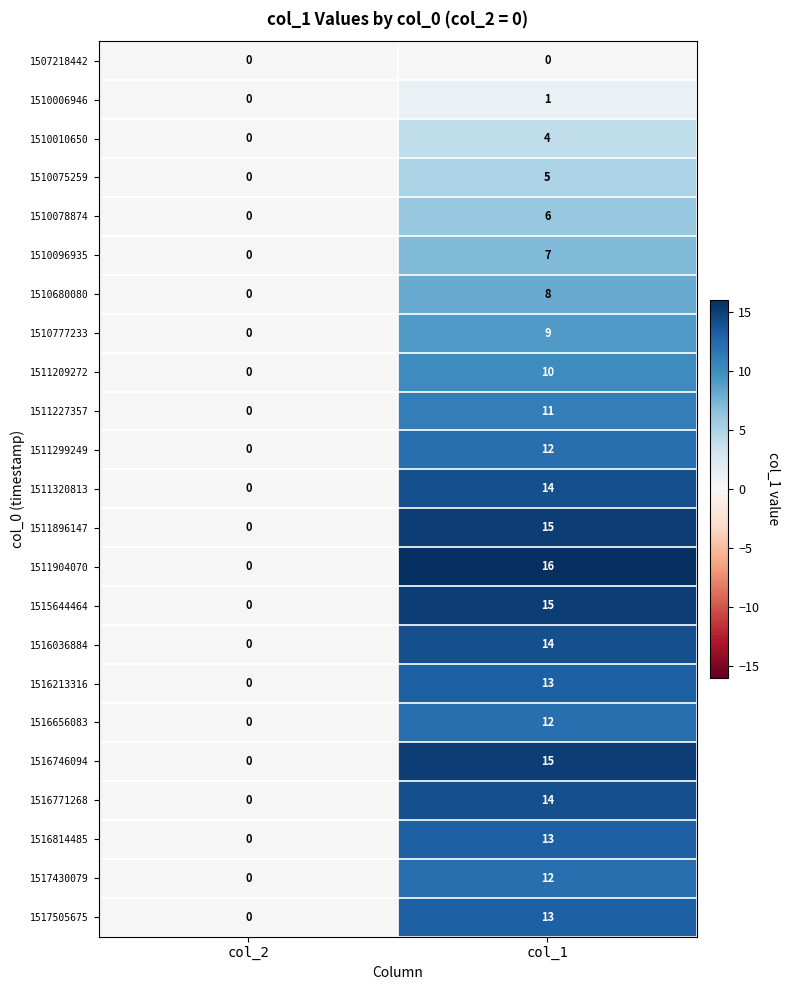

Which series has the largest range (max minus min)?

1511904070